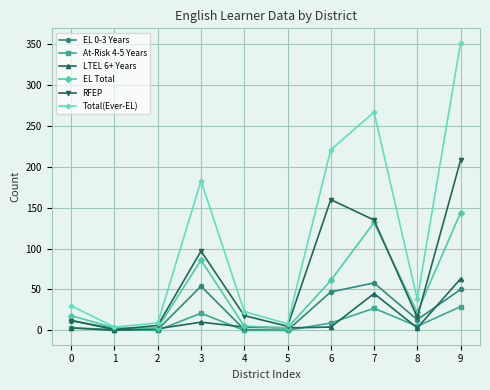

Which label corresponds to the largest value in the chart?

9